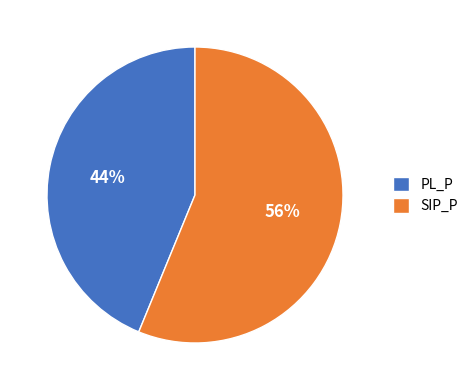

Do SIP_P and PL_P together represent more than half of the pie?

Yes